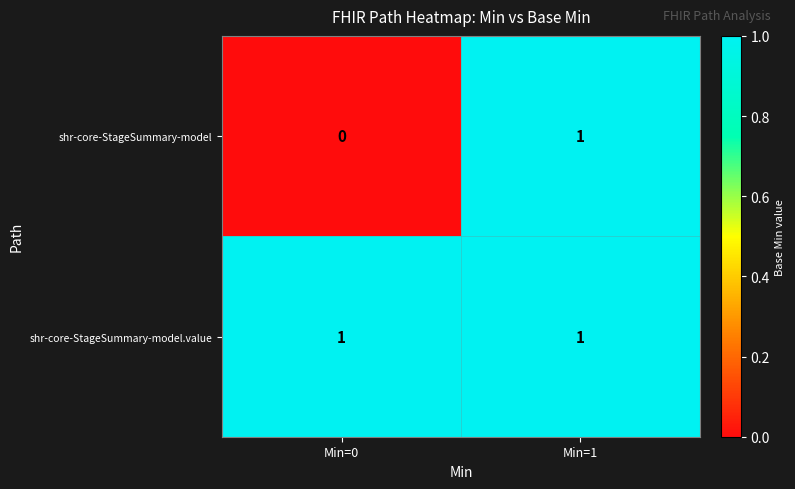

At how many categories does at least one series exceed 0?

2